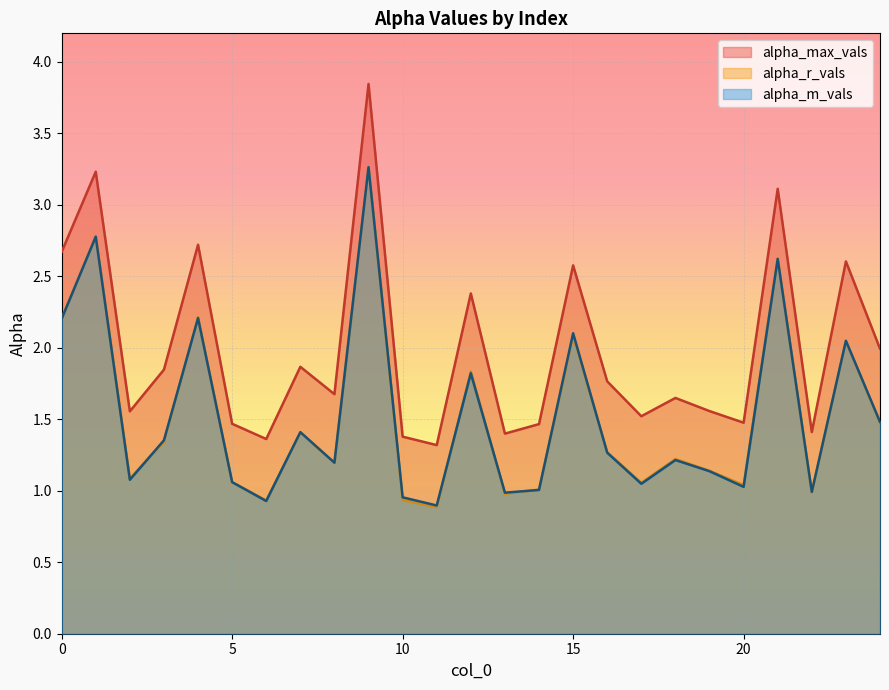

Which series has the largest range (max minus min)?

alpha_max_vals